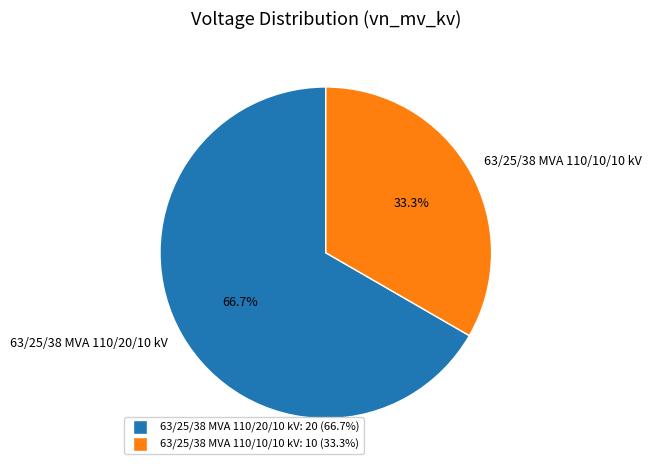

Rank the categories by value from lowest to highest.

63/25/38 MVA 110/10/10 kV, 63/25/38 MVA 110/20/10 kV